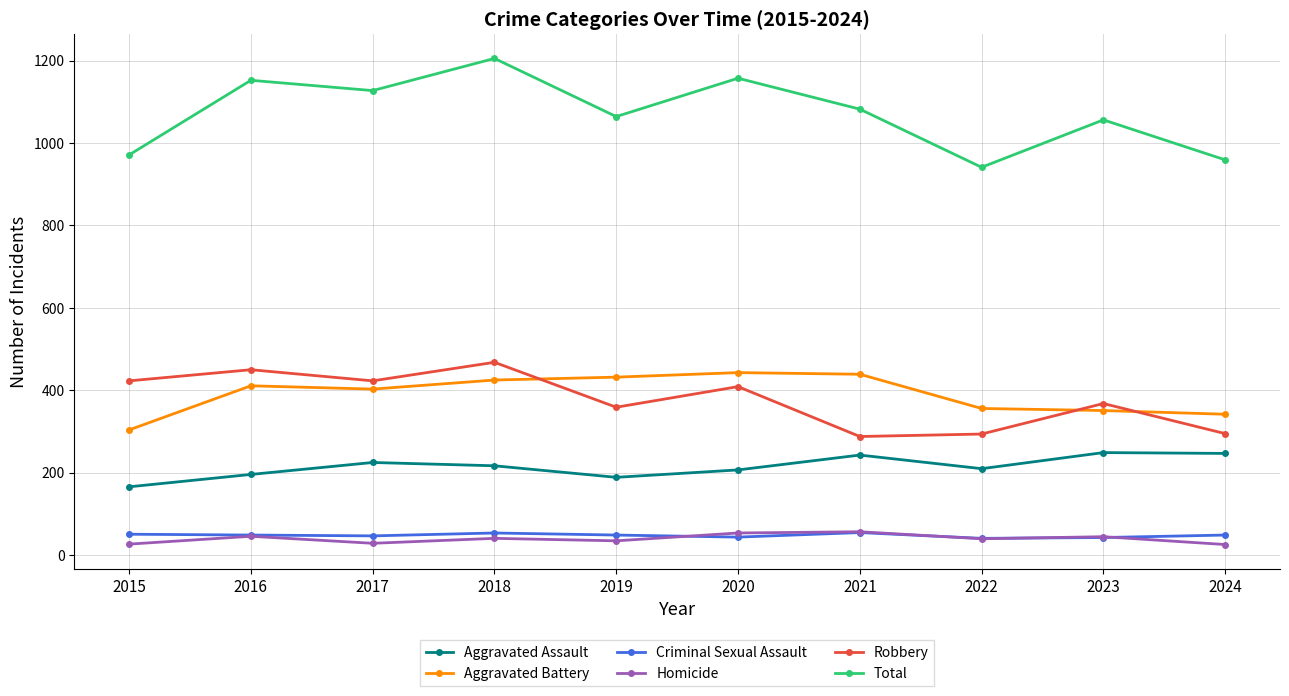

True or false: Homicide and Aggravated Battery cross at least once.

False